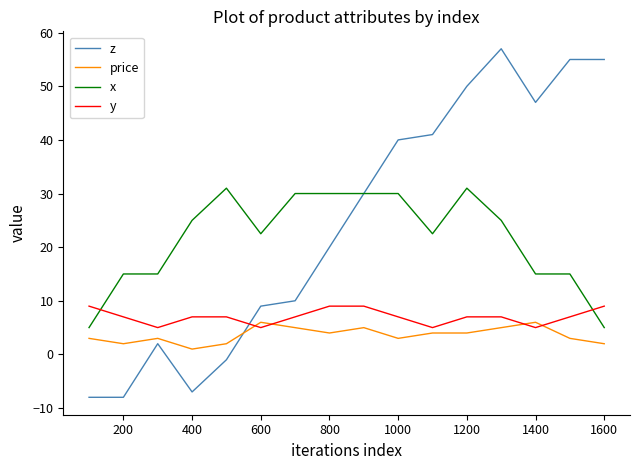

True or false: x and price intersect in this chart.

False